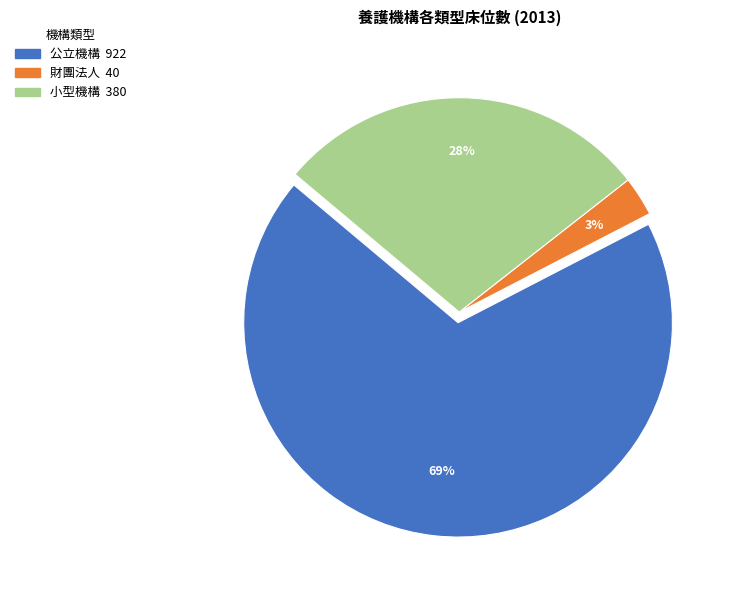

To the nearest percent, what is the average slice percentage?

33%